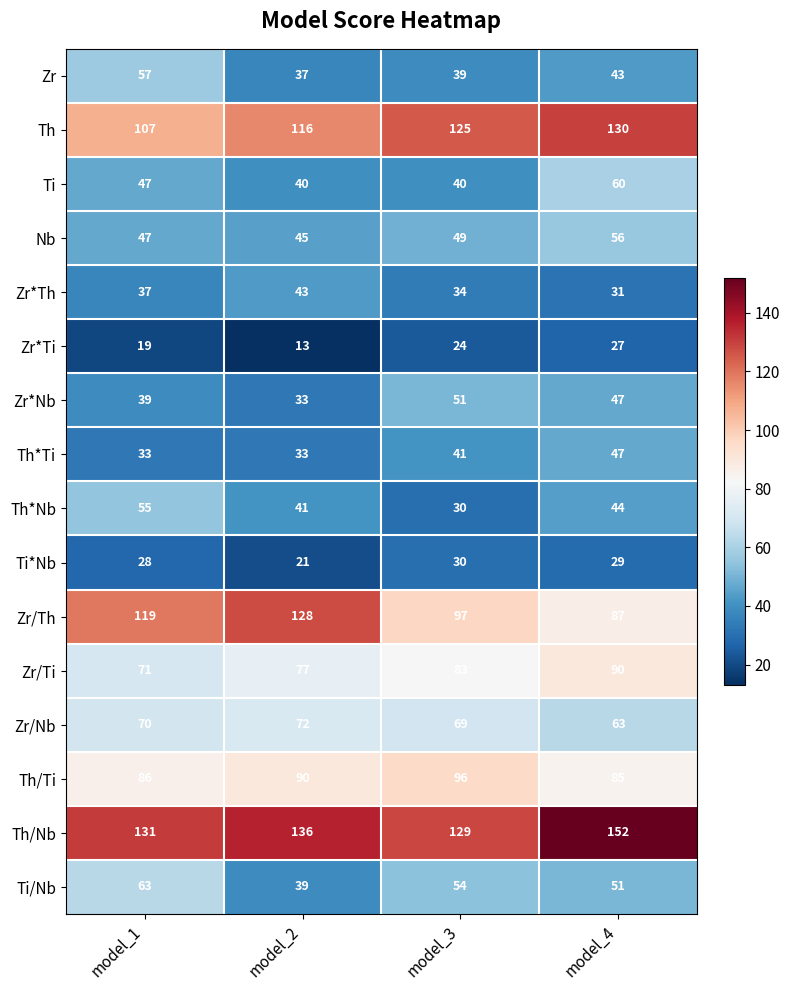

What is the difference between the maximum and second lowest values in the Zr series?

18